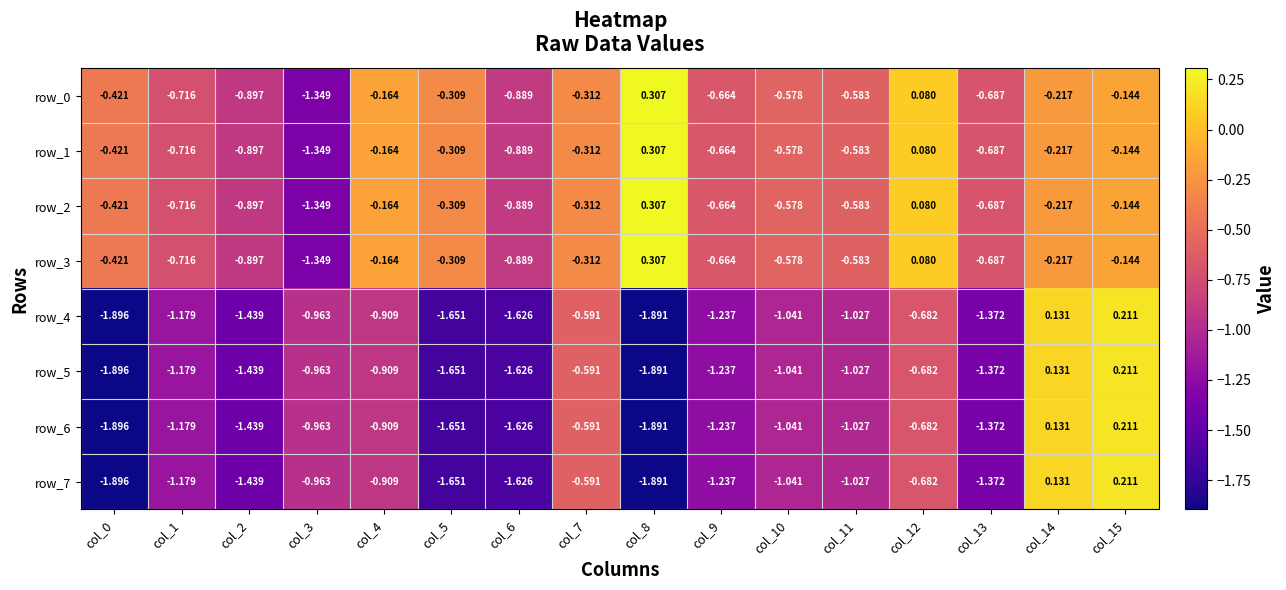

Is the value of row_7 at col_12 greater than the value of row_2 at col_3?

Yes